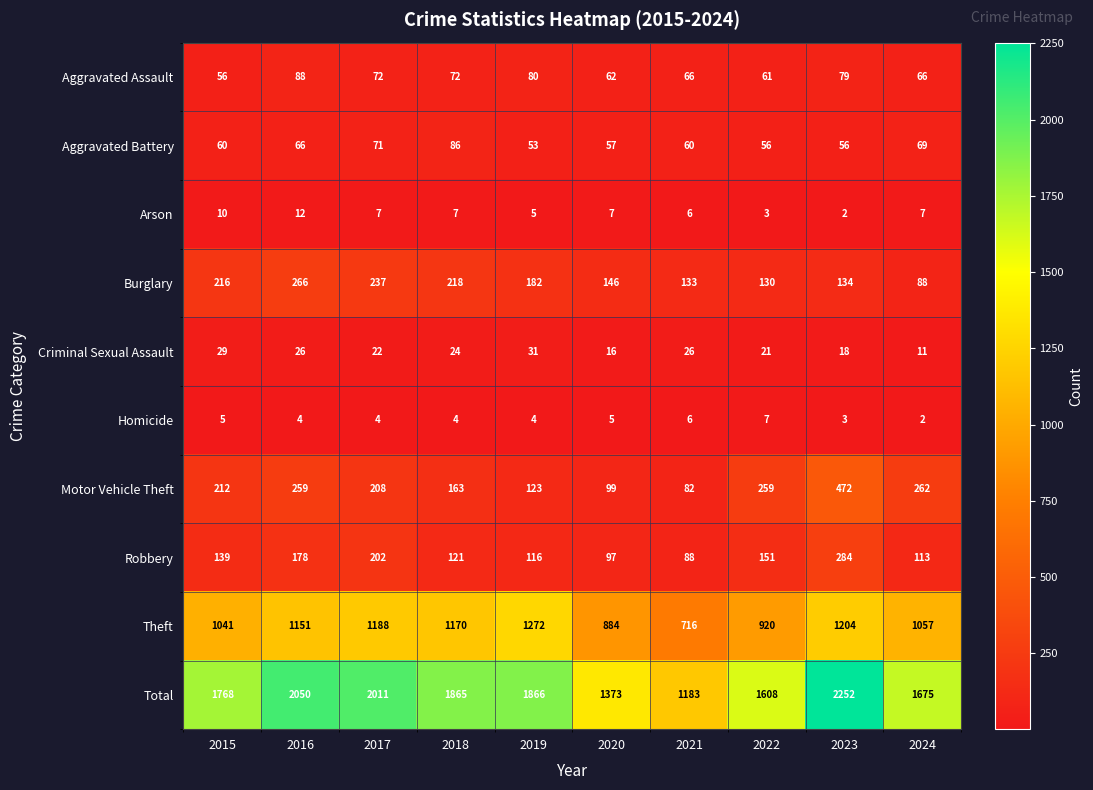

How many data points does each series have?

10